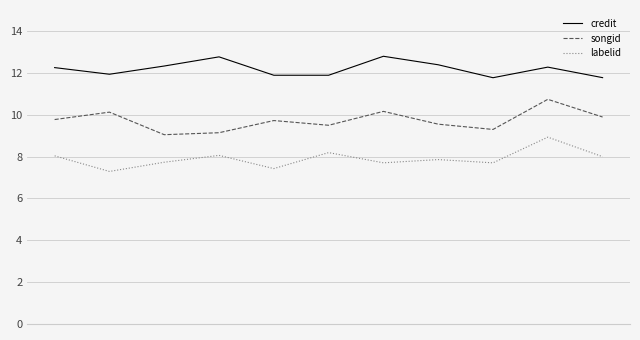

True or false: songid and credit intersect in this chart.

False